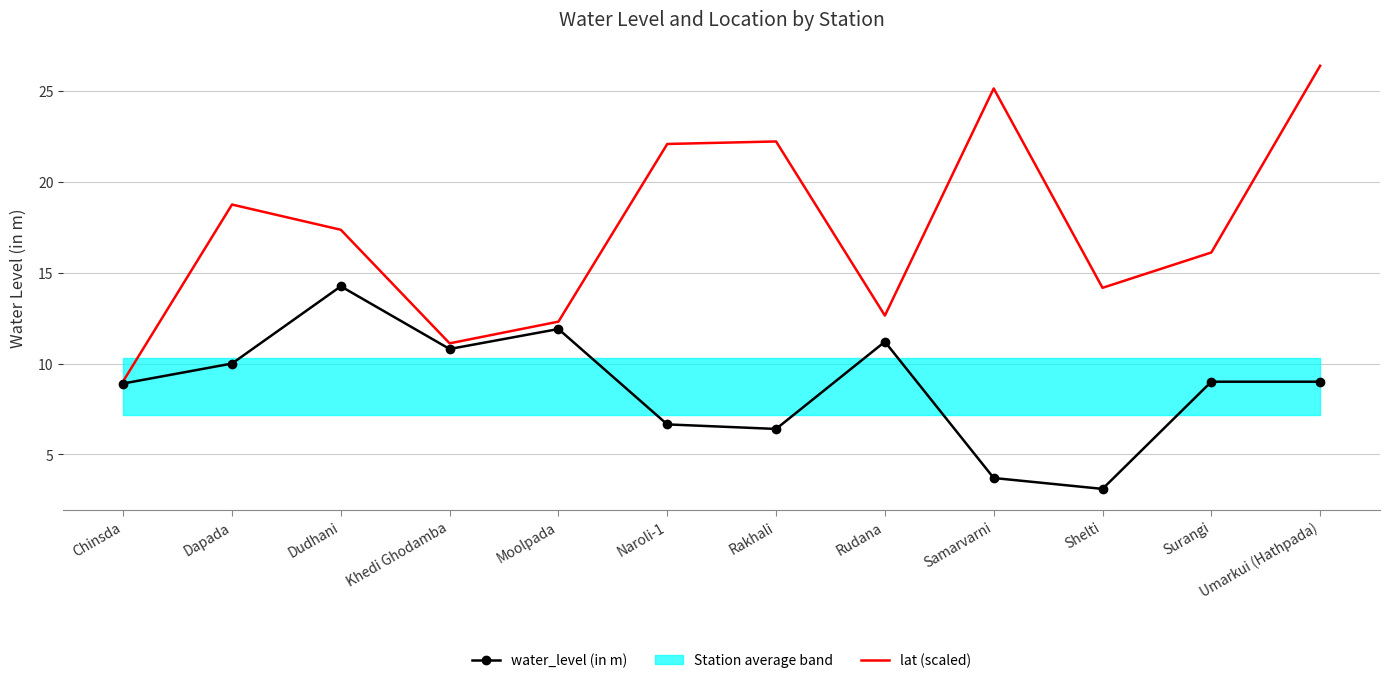

What is the difference between the highest and lowest values at Umarkui (Hathpada)?

17.4